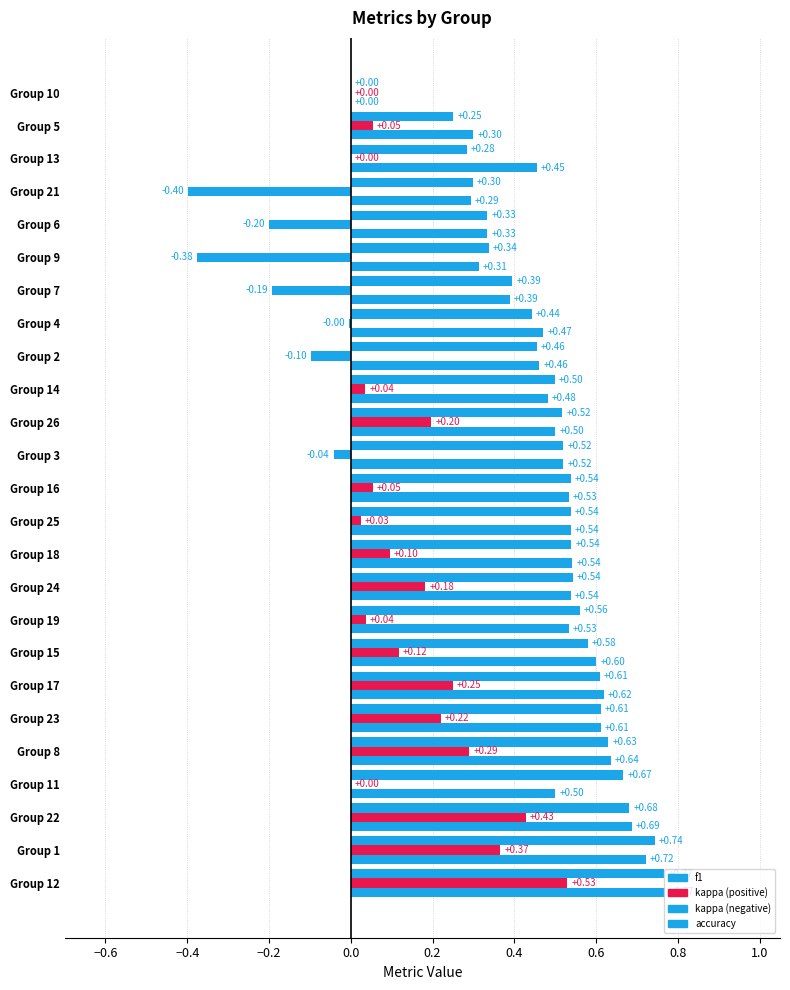

Reading right to left, transcribe all the data shown in this chart.

f1: 0.0	0.3	0.3	0.3	0.3	0.3	0.4	0.4	0.5	0.5	0.5	0.5	0.5	0.5	0.5	0.5	0.6	0.6	0.6	0.6	0.6	0.7	0.7	0.7	0.8
kappa: 0.0	0.1	0.0	-0.4	-0.2	-0.4	-0.2	-0.0	-0.1	0.0	0.2	-0.0	0.1	0.0	0.1	0.2	0.0	0.1	0.2	0.2	0.3	0.0	0.4	0.4	0.5
accuracy: 0.0	0.3	0.5	0.3	0.3	0.3	0.4	0.5	0.5	0.5	0.5	0.5	0.5	0.5	0.5	0.5	0.5	0.6	0.6	0.6	0.6	0.5	0.7	0.7	0.8